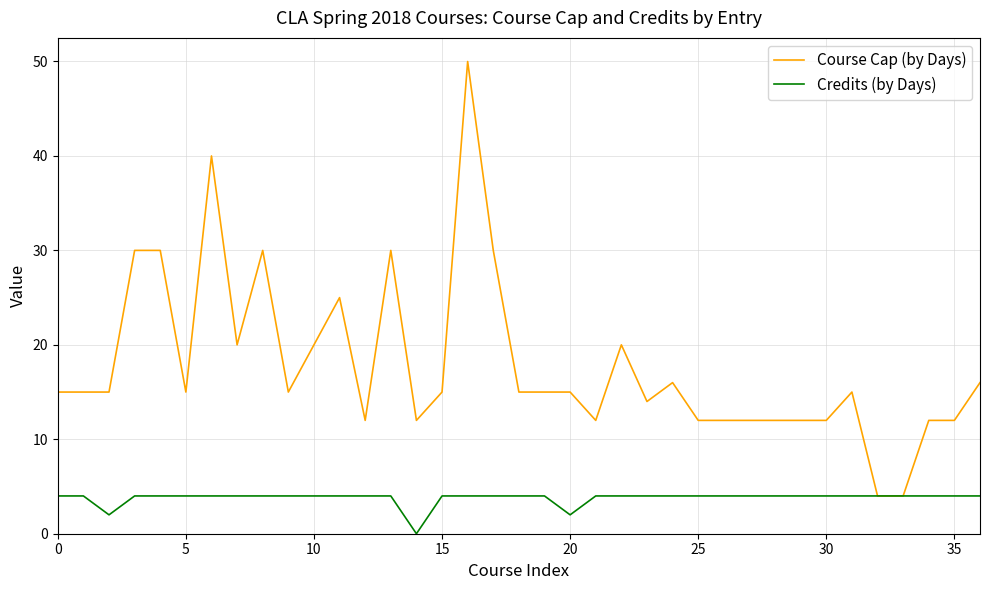

What is the lowest value of the Course Cap (by Days) series?

4